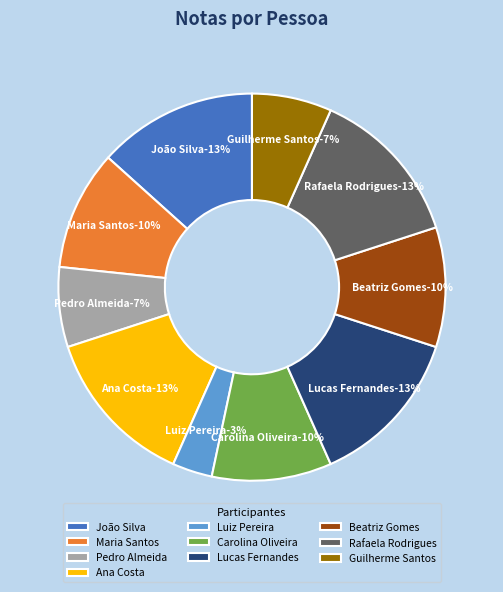

What is the ratio of the value at João Silva to the value at Beatriz Gomes?

1.3